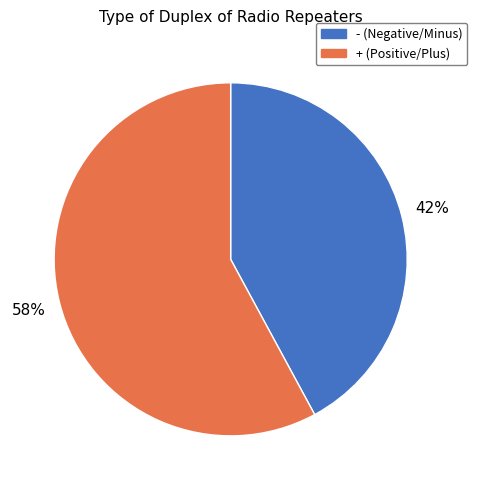

To the nearest percent, what is the difference between the - and + slice percentages?

16%